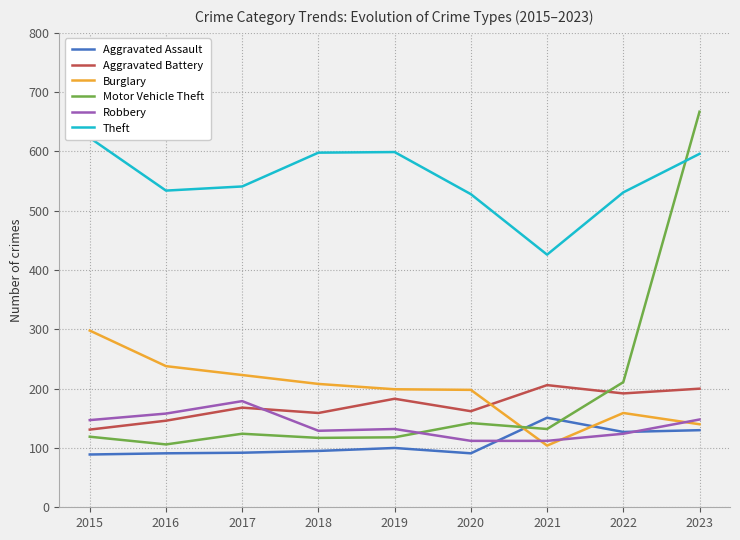

At which category does the chart reach its minimum across all series?

2015